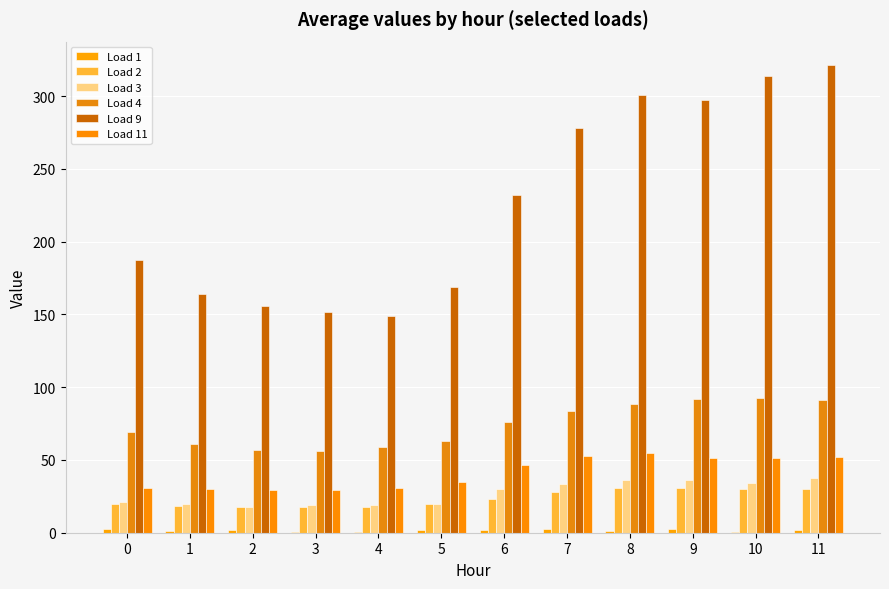

What is the sum of all Load 3 values?

325.8